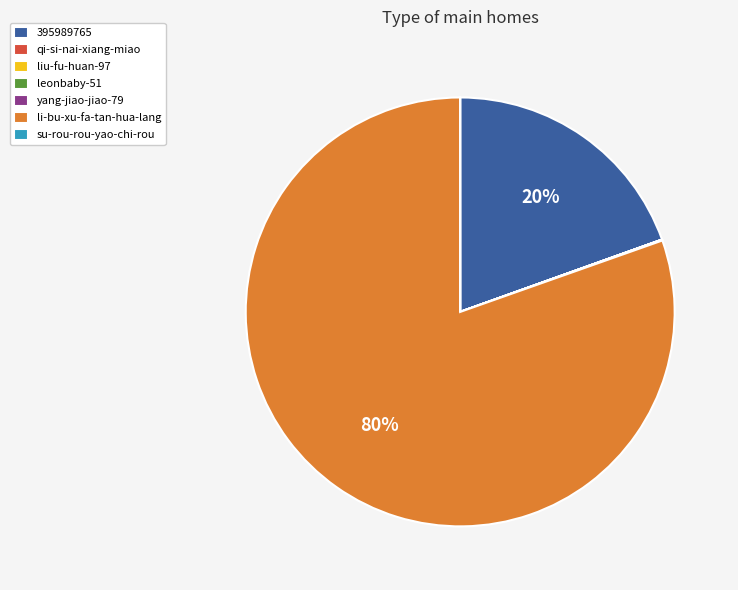

Is there a majority slice in this chart?

Yes